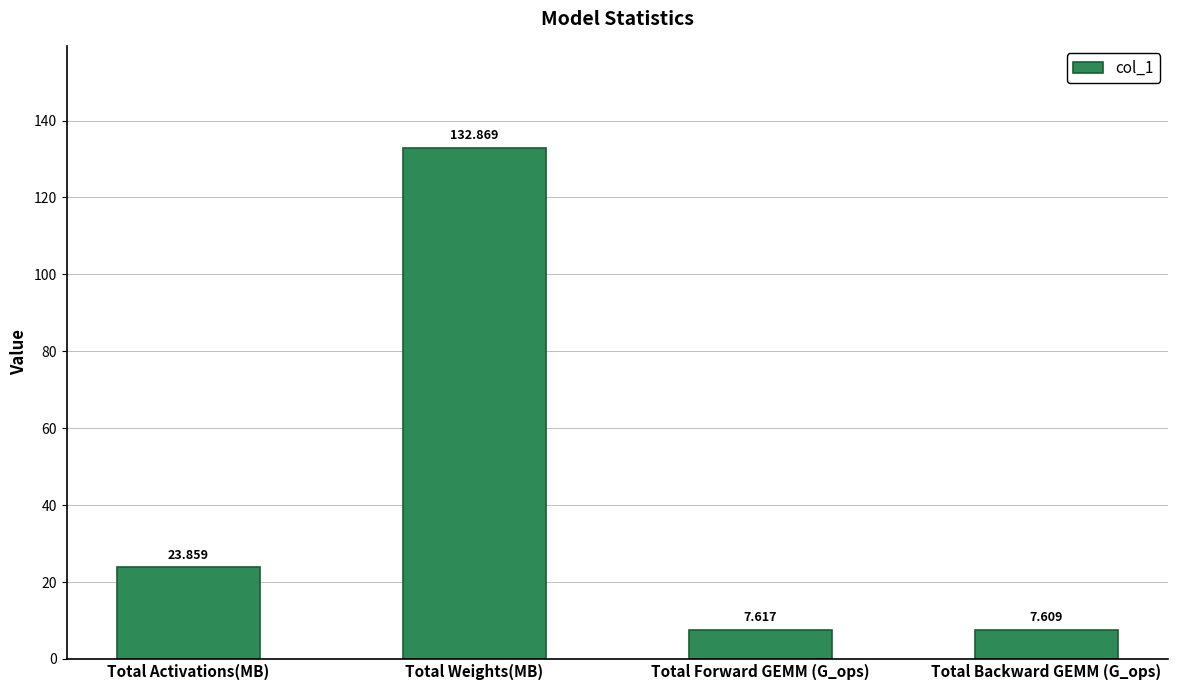

What is the smallest value displayed?

7.6